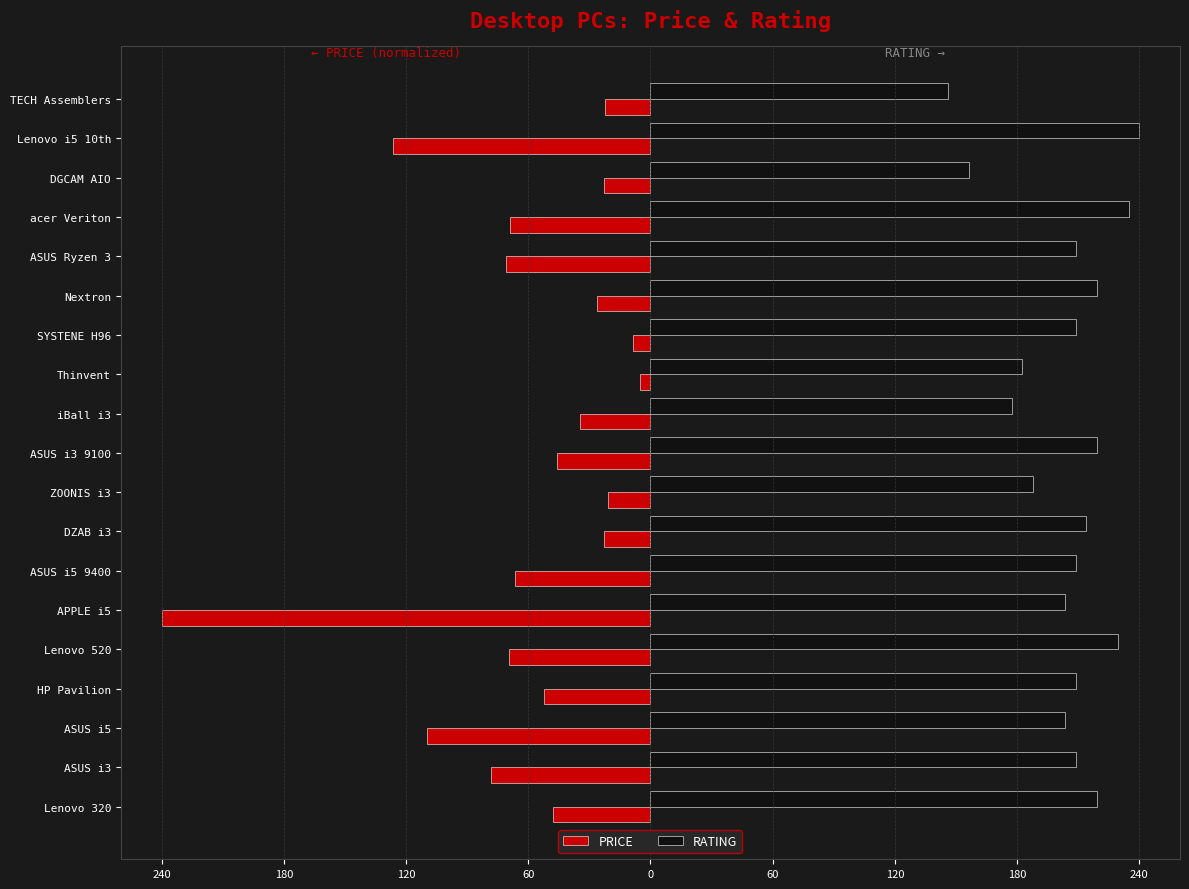

Reading right to left, transcribe all the data shown in this chart.

PRICE: -22.3	-126.2	-23.0	-68.8	-70.9	-26.1	-8.5	-5.3	-34.5	-45.9	-20.9	-23.0	-66.8	-240.0	-69.4	-52.2	-109.9	-78.1	-48.0
RATING: 146.1	240.0	156.5	234.8	208.7	219.1	208.7	182.6	177.4	219.1	187.8	213.9	208.7	203.5	229.6	208.7	203.5	208.7	219.1